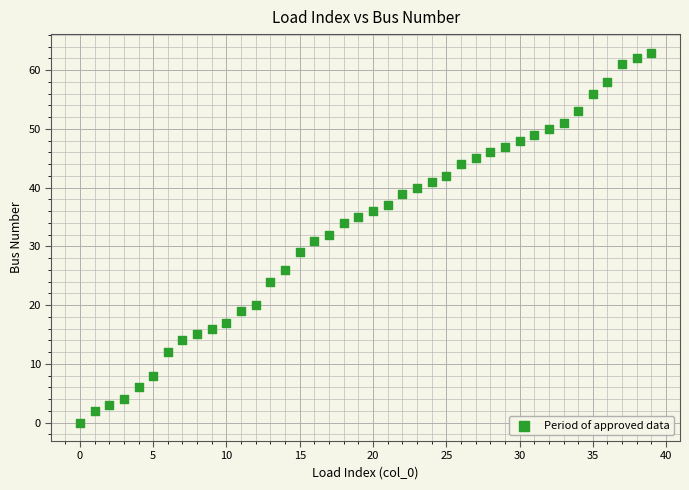

What is the range of Y values (max minus min)?

63